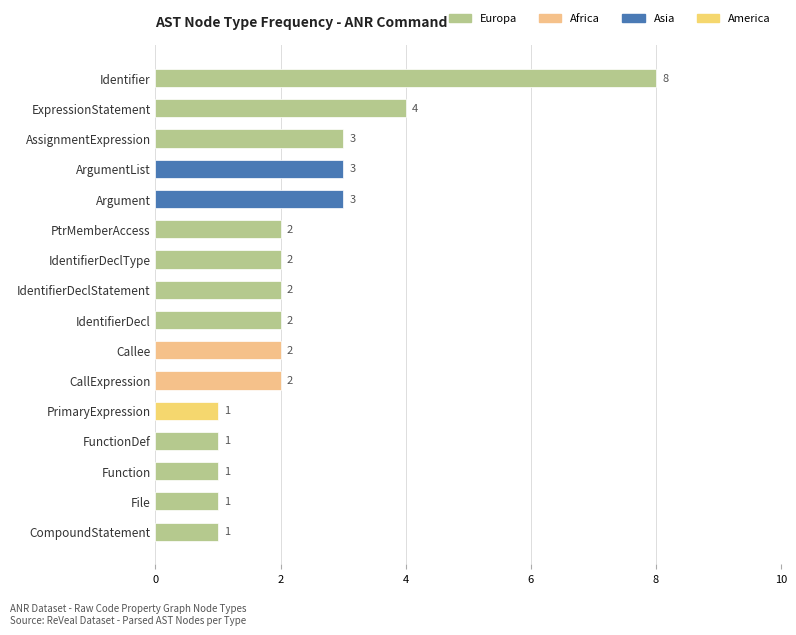

Reading bottom to top, extract all data points from this chart.

1	1	1	1	1	2	2	2	2	2	2	3	3	3	4	8